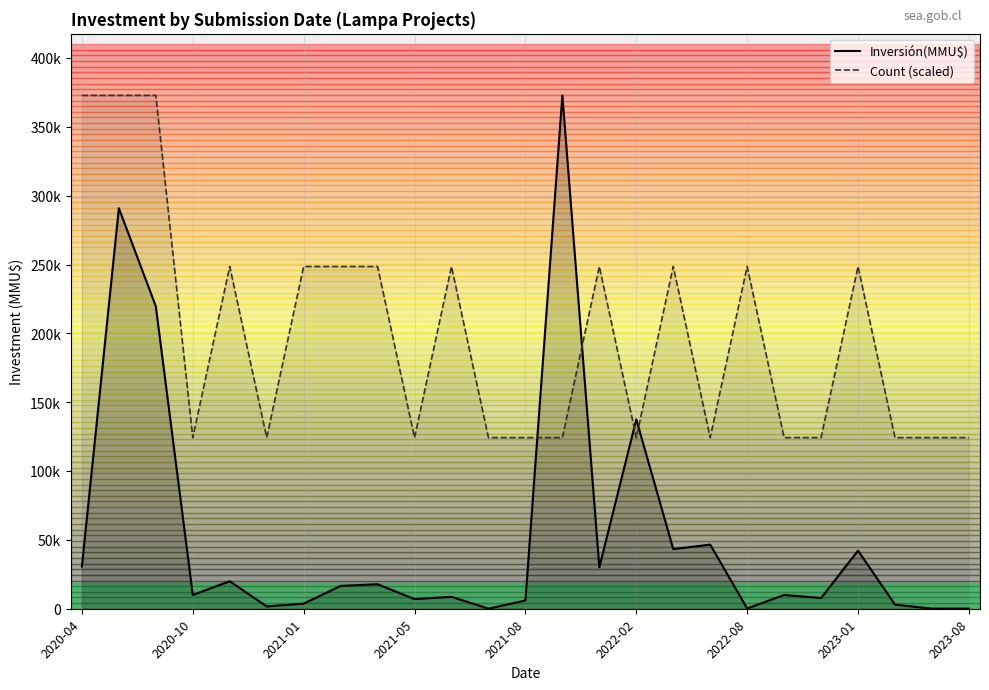

What are all the series names shown in the legend?

Inversión(MMU$), Count (scaled)